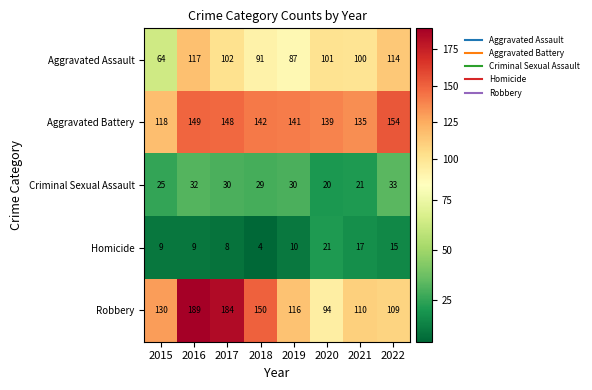

What is the difference between the Aggravated Assault values at 2016 and 2017?

15